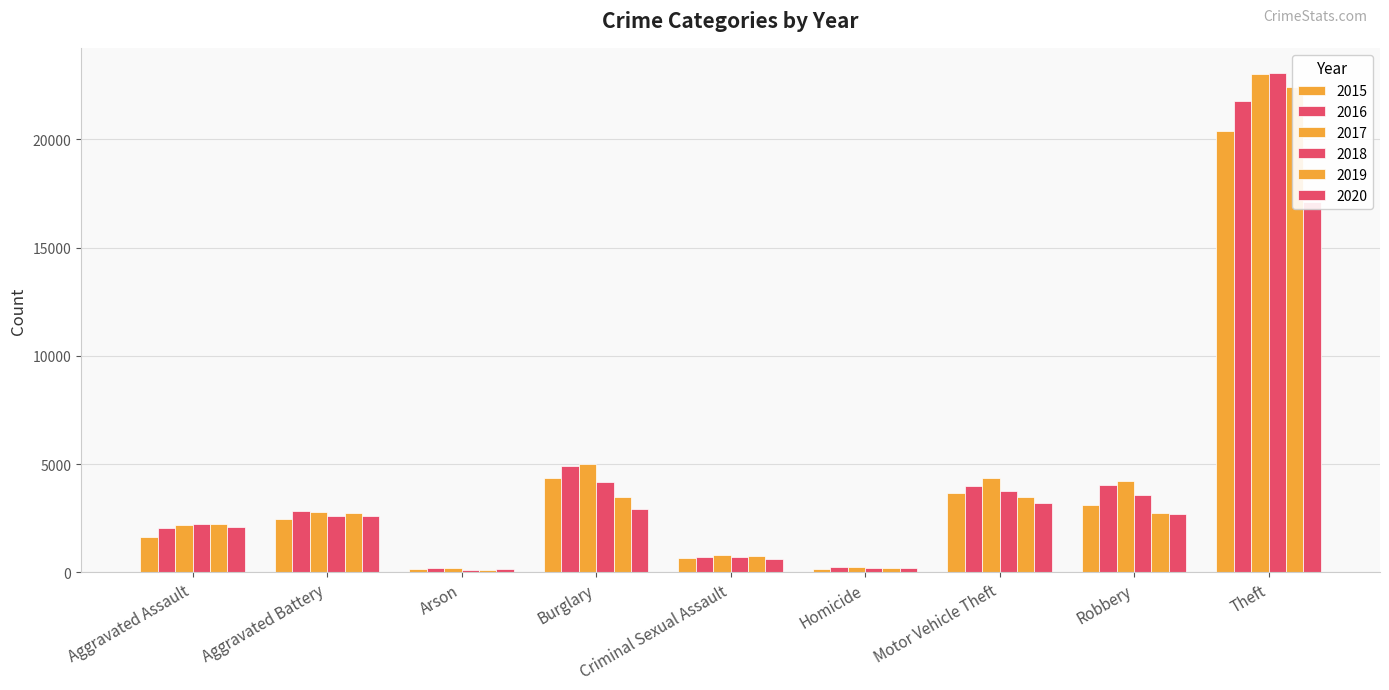

What is the highest value of the 2019 series?

22417